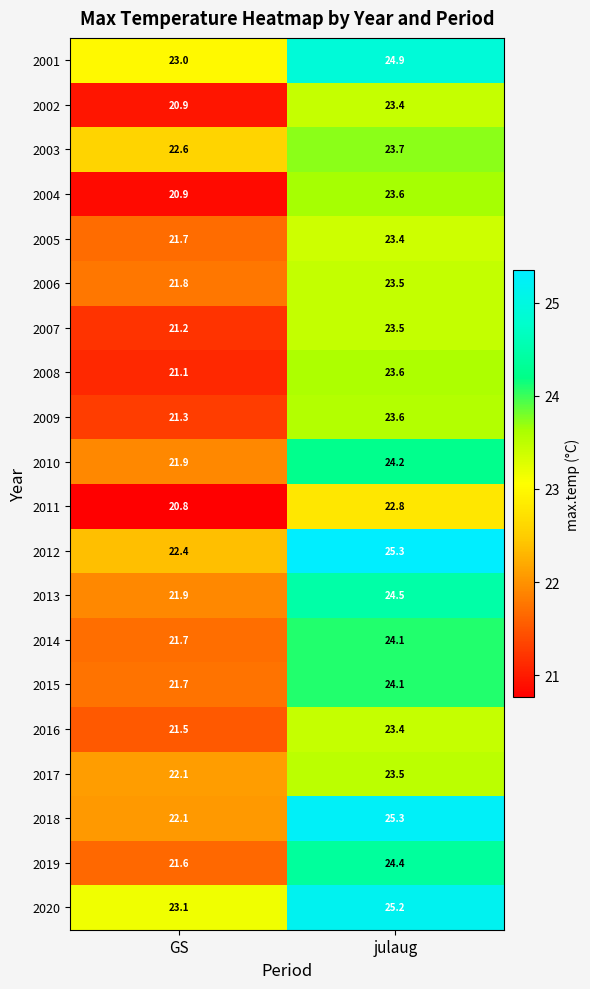

How many values in the 2011 series exceed 22?

1